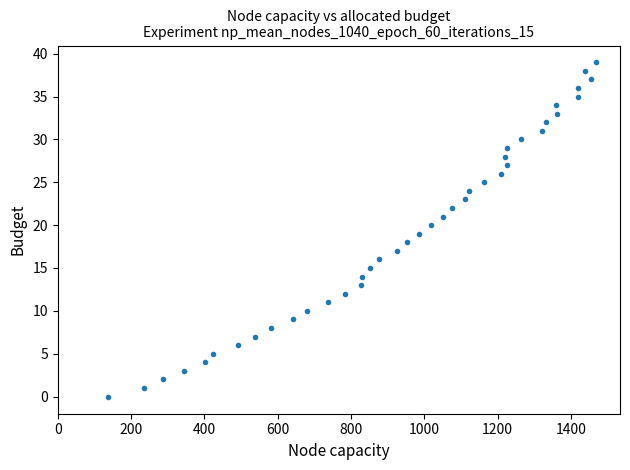

What is the range of X values (max minus min)?

1330